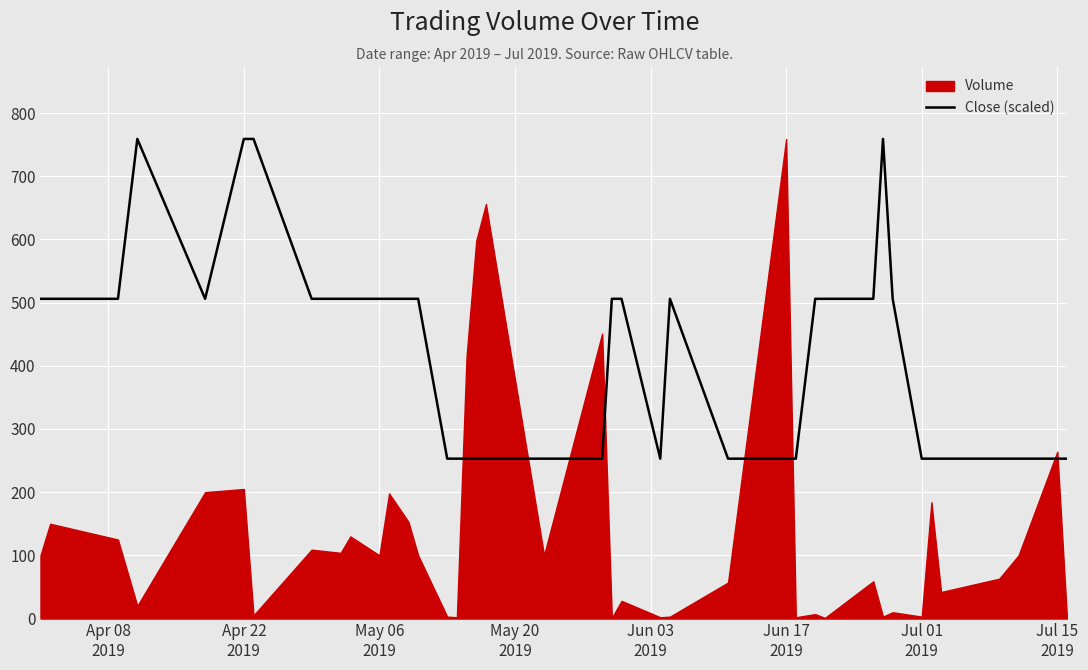

What is the lowest value of the Close (scaled) series?

253